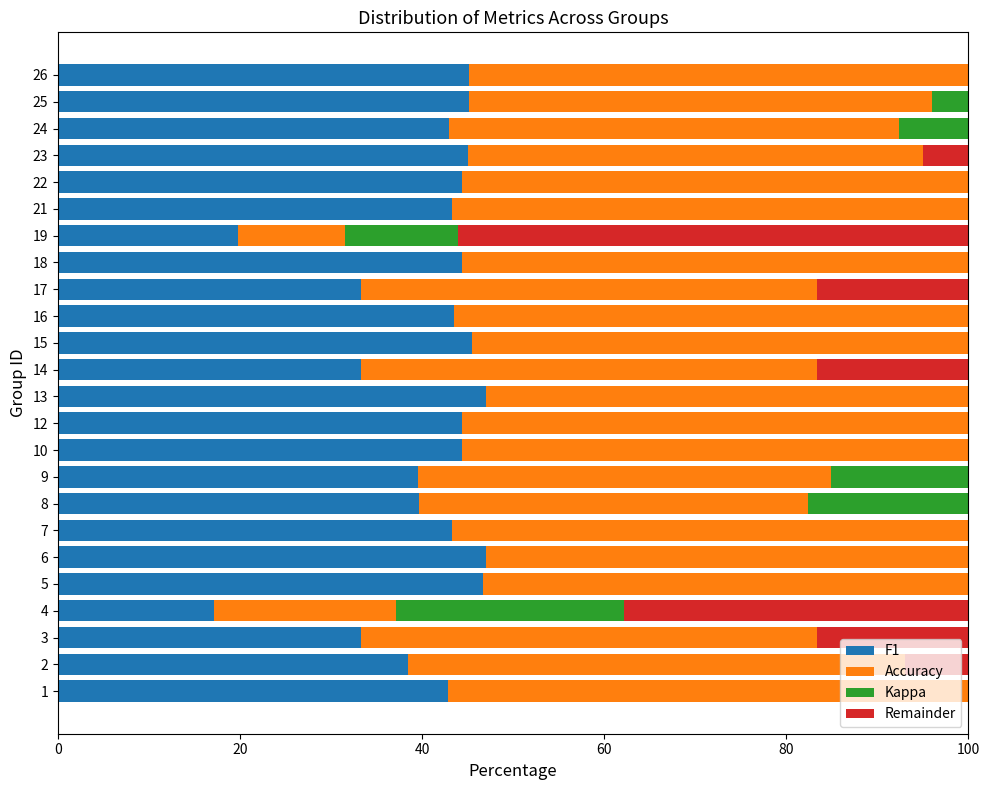

What is the maximum value for F1?

47.1